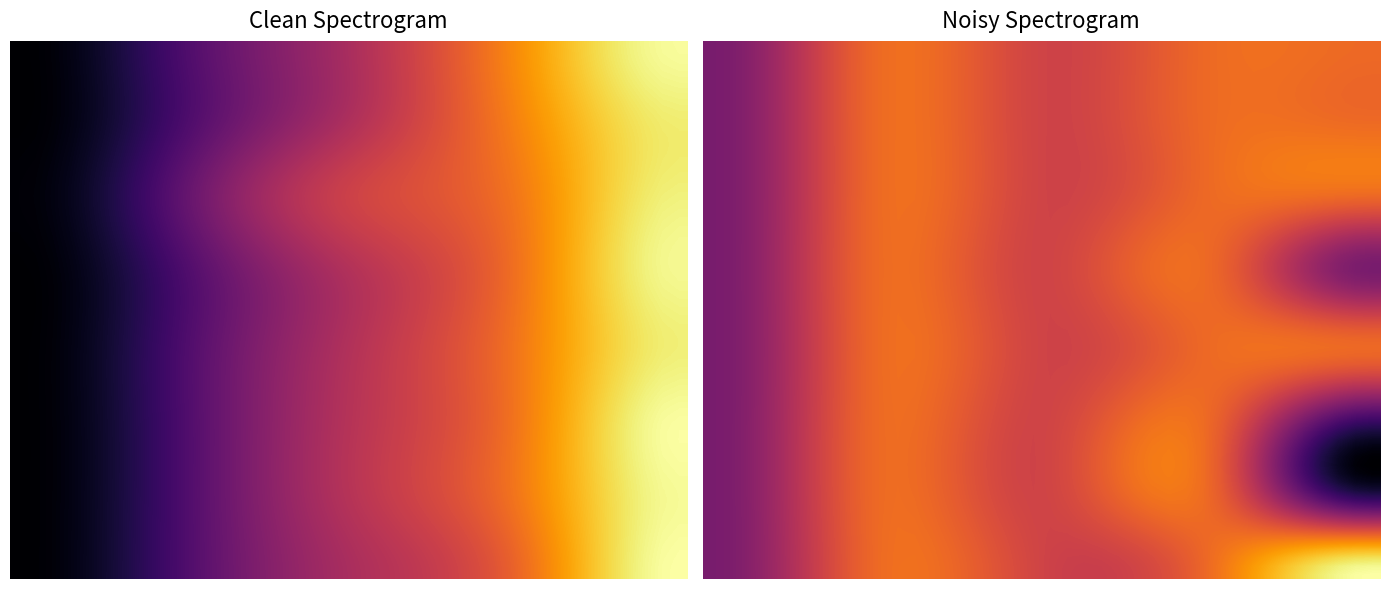

Which label corresponds to the largest value in the chart?

39